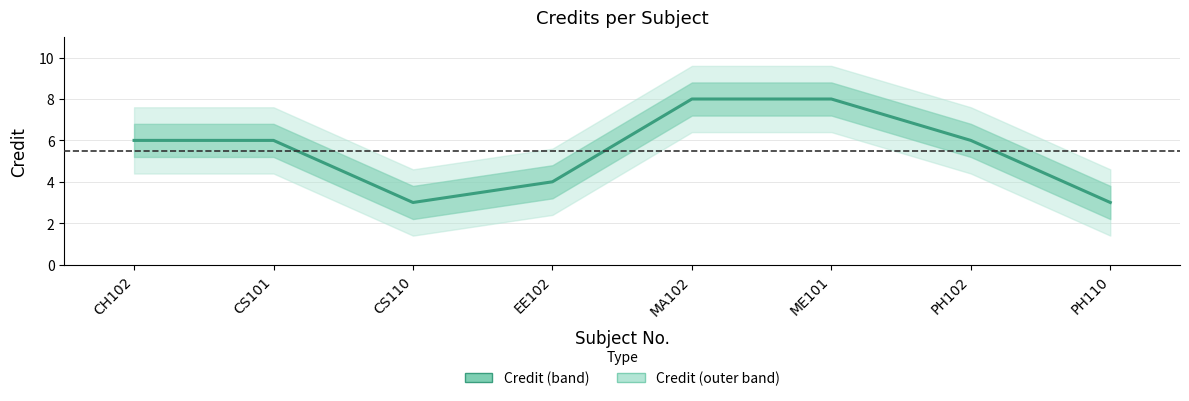

Does the chart display data point markers on the line(s)?

No